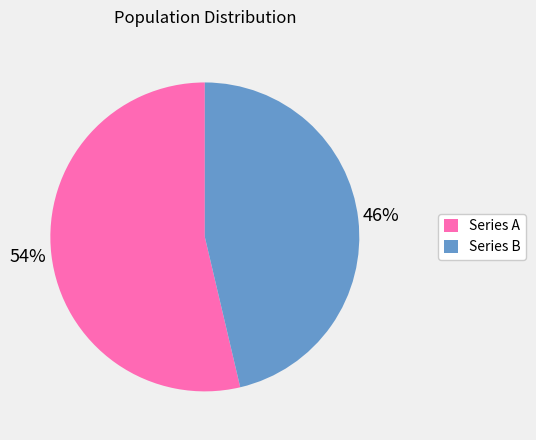

Combined, do Series B and Series A account for over 50%?

Yes